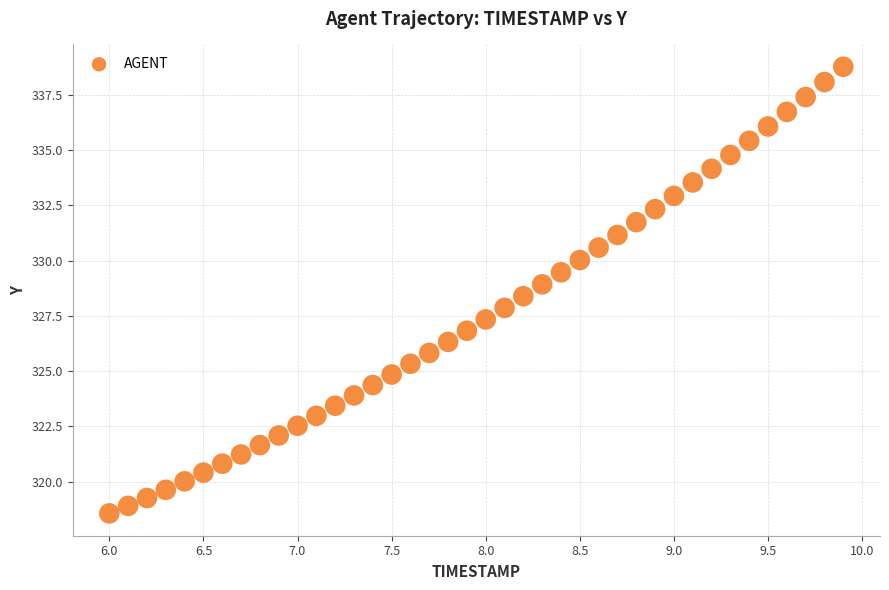

What is the range of Y values (max minus min)?

20.2